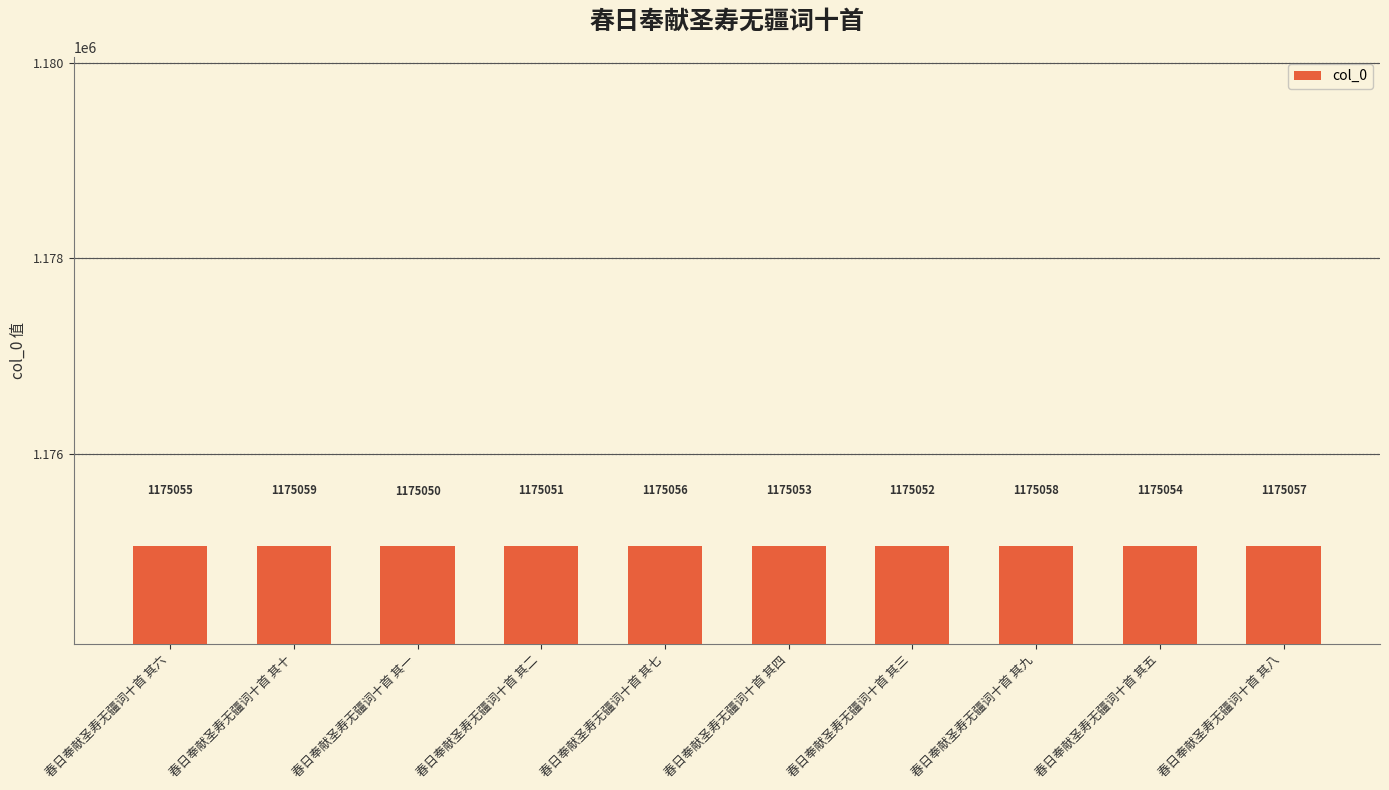

Approximately how many times larger is the value at 春日奉献圣寿无疆词十首 其三 compared to 春日奉献圣寿无疆词十首 其六?

1.0